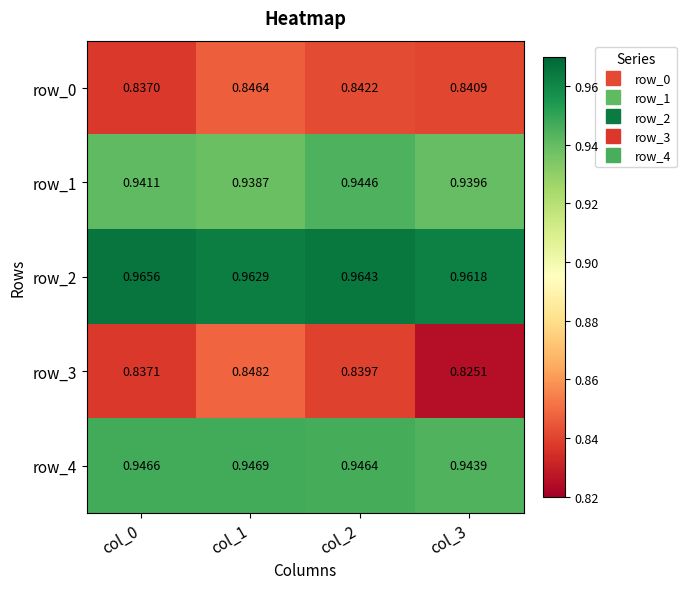

Count the number of categories in the chart.

4